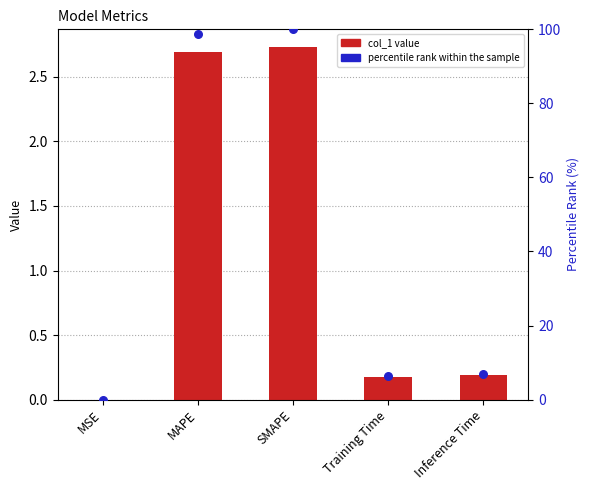

Which series has the largest Y range (max minus min)?

percentile rank within the sample